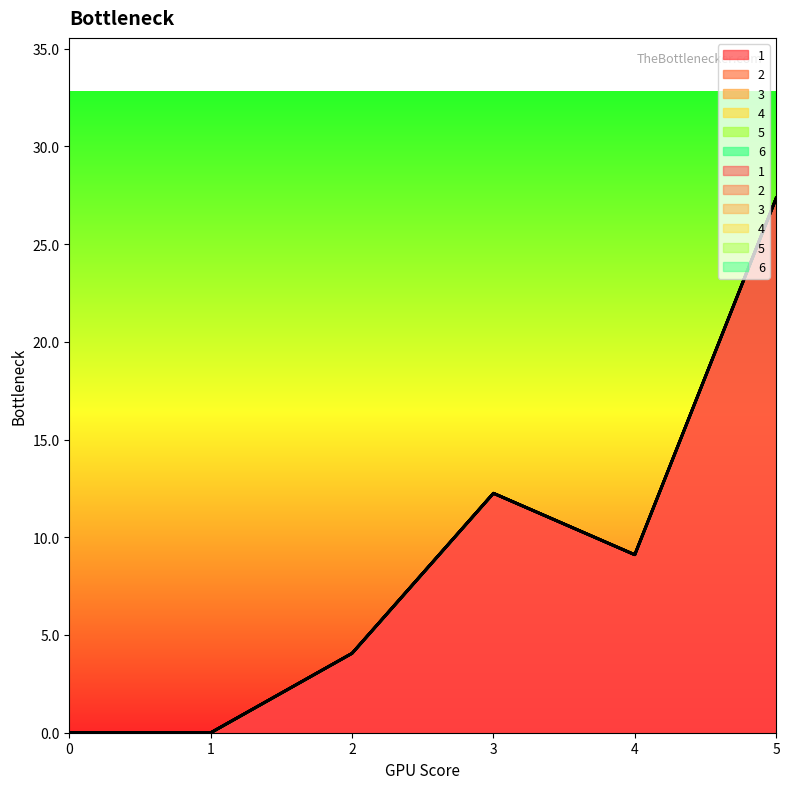

Which series has the largest total across all categories?

1